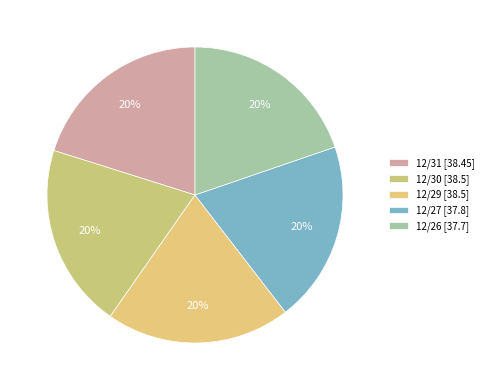

What is the smallest slice in the pie chart?

12/26